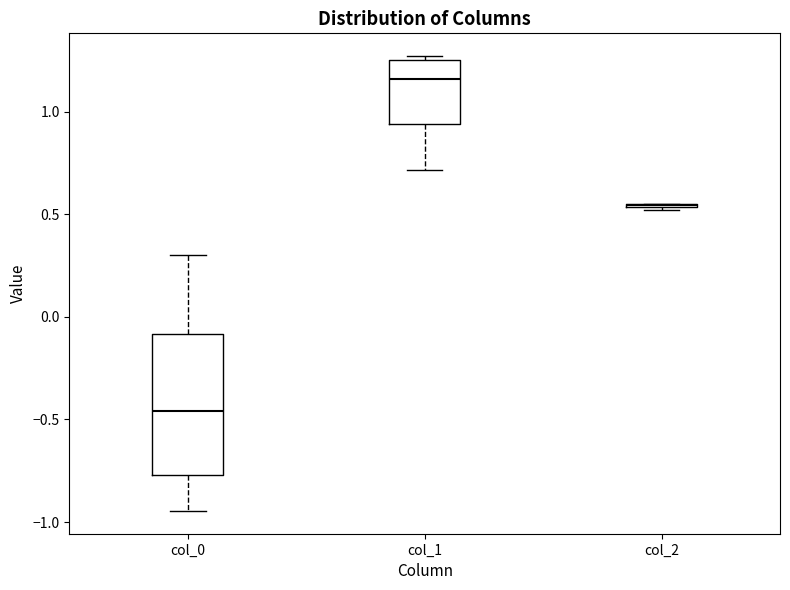

Where is the lower edge of the box for col_1 on the y-axis? The values are not printed on the chart, so give them approximately, as read against the axis.

0.95